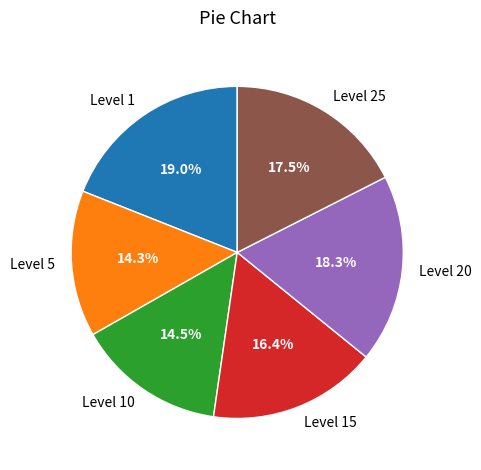

Is there any slice that represents more than half of the pie?

No